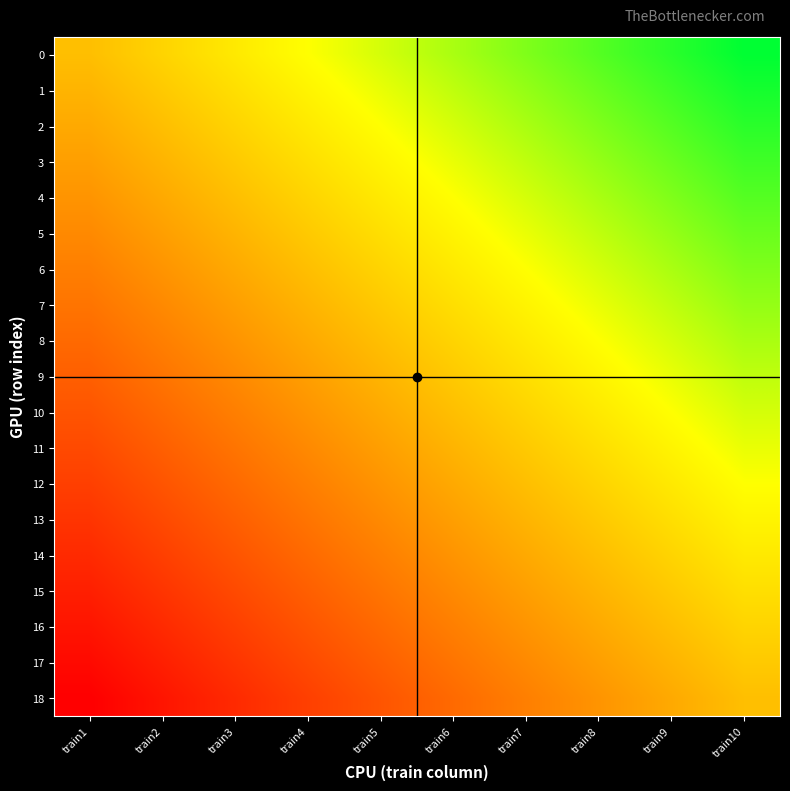

What is the difference between the highest and lowest values at train2?

0.5